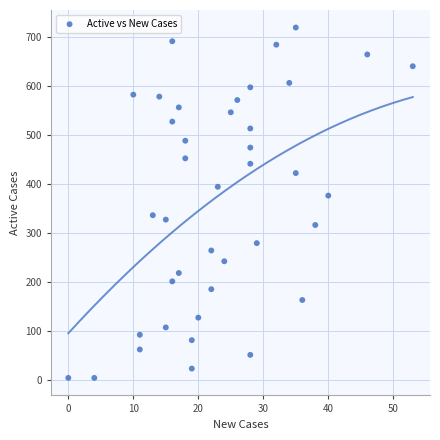

What is the range of Y values (max minus min)?

715